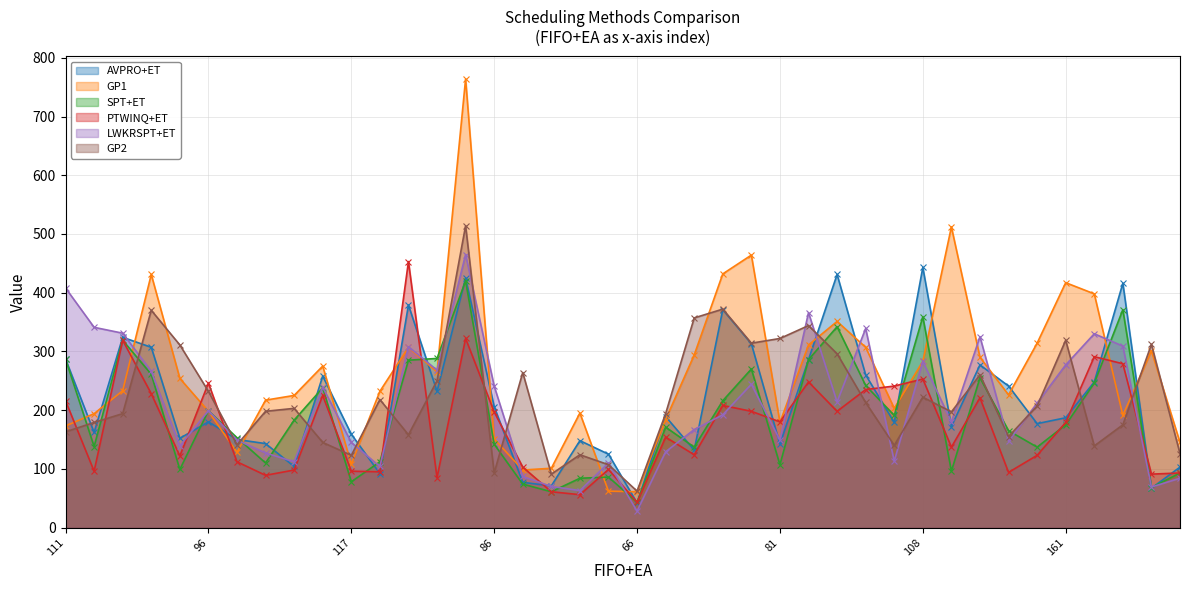

How many lines are shown in the chart?

6